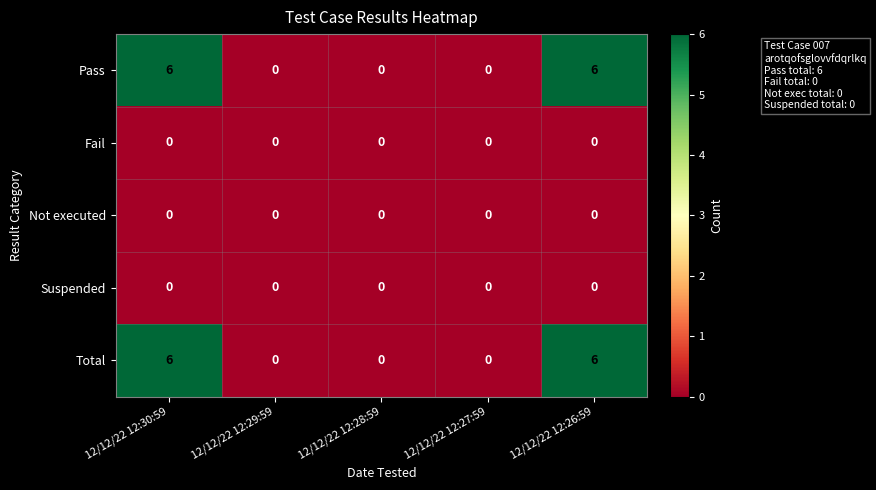

What is the difference between the Pass values at 12/12/22 12:30:59 and 12/12/22 12:28:59?

6